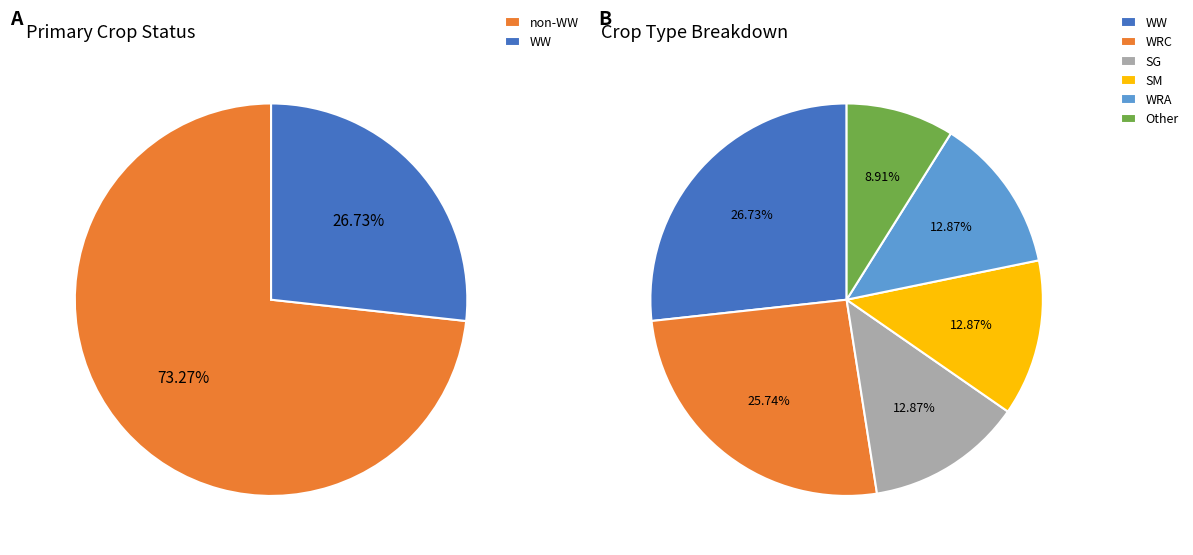

How many segments does this pie chart have?

6